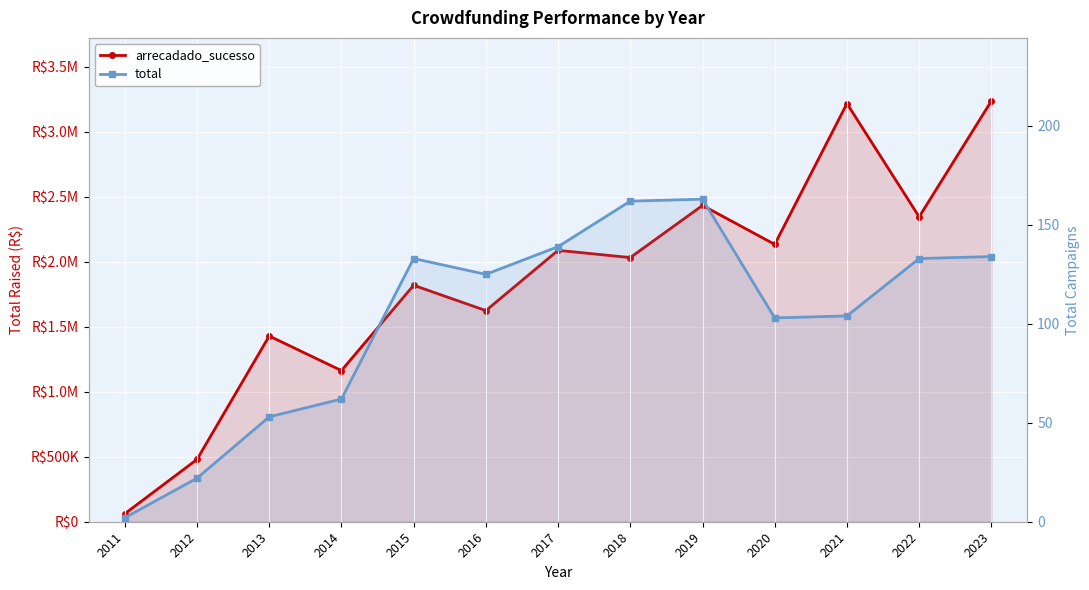

Is it true that arrecadado_sucesso equals 1609967.6 at 2023?

False